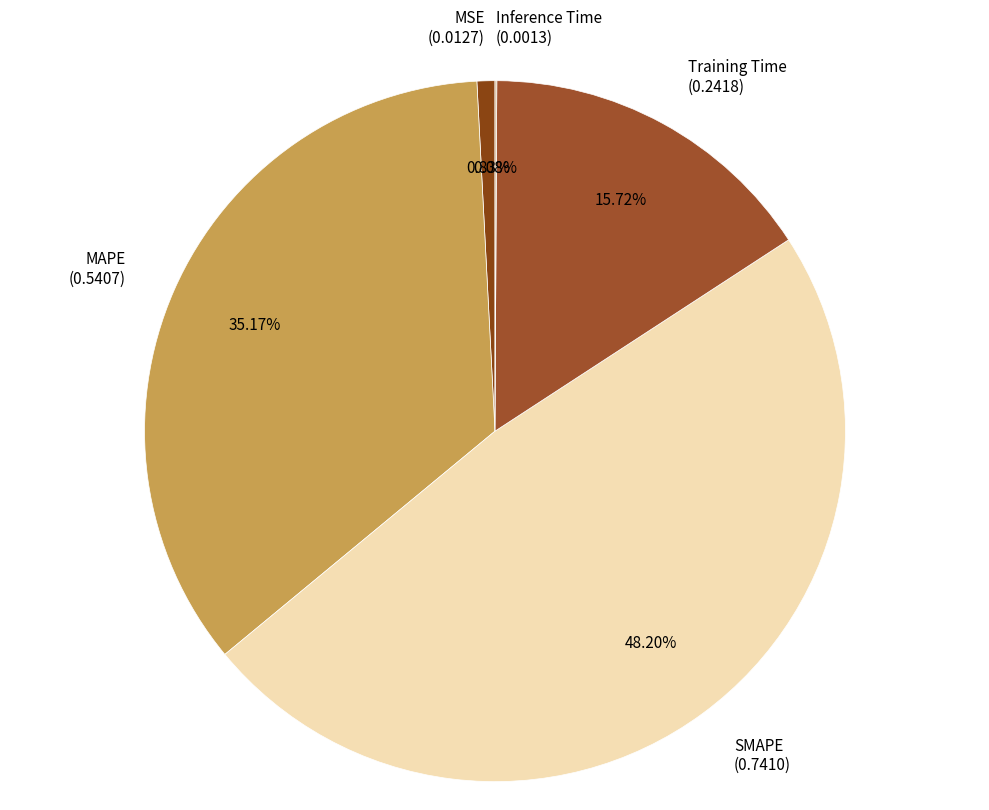

Which has a higher value, Training Time (0.2418) or MAPE (0.5407)?

MAPE (0.5407)